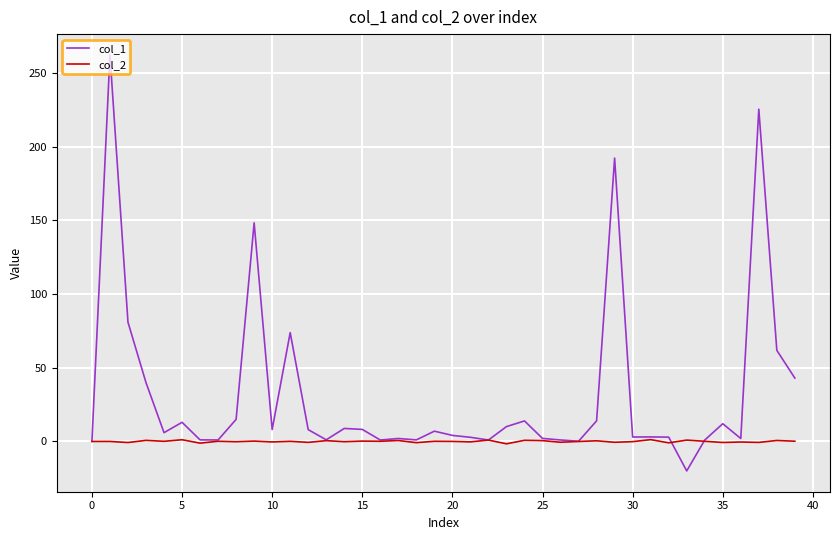

Does the chart display data point markers on the line(s)?

No